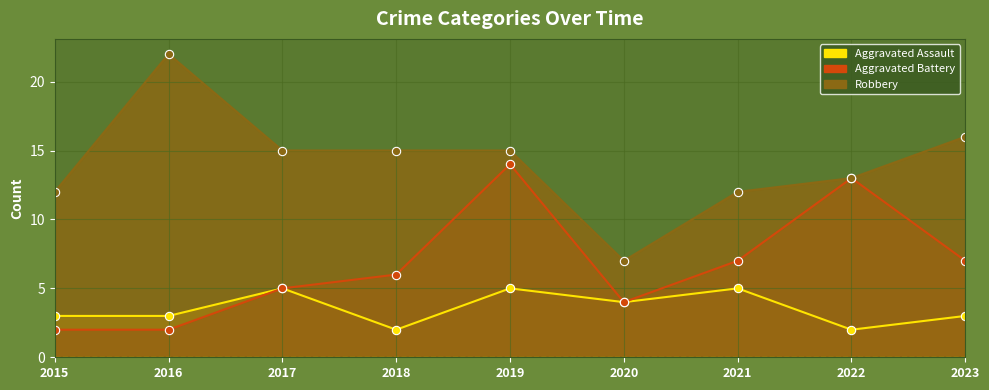

Reading left to right, what are all the values shown in this chart?

Aggravated Assault: 3	3	5	2	5	4	5	2	3
Aggravated Battery: 2	2	5	6	14	4	7	13	7
Robbery: 12	22	15	15	15	7	12	13	16